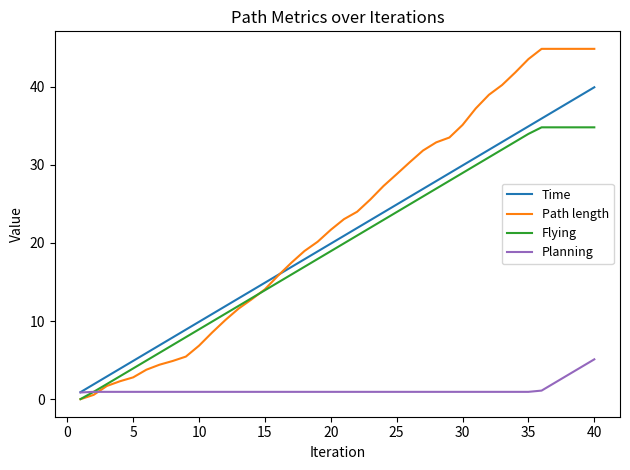

Which series has the largest total across all categories?

Path length